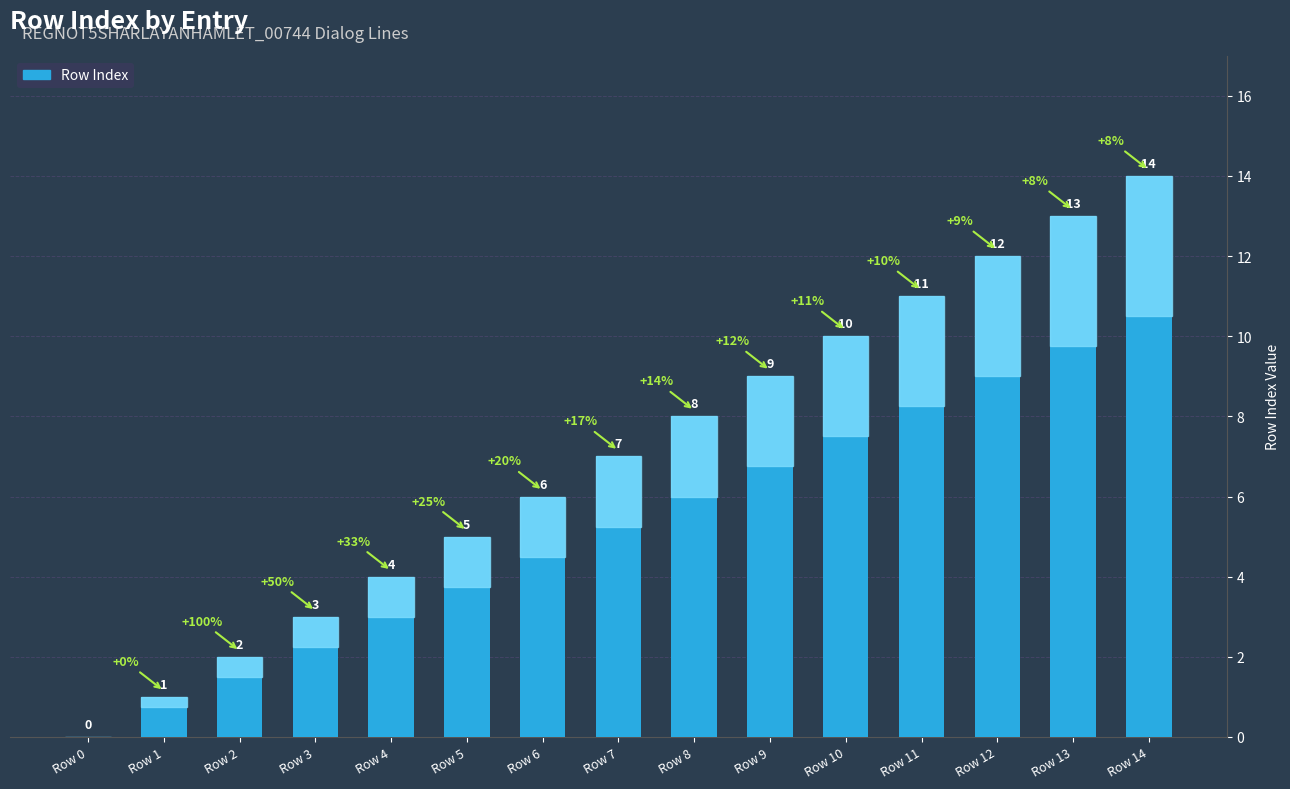

What is the maximum value shown in the chart?

14